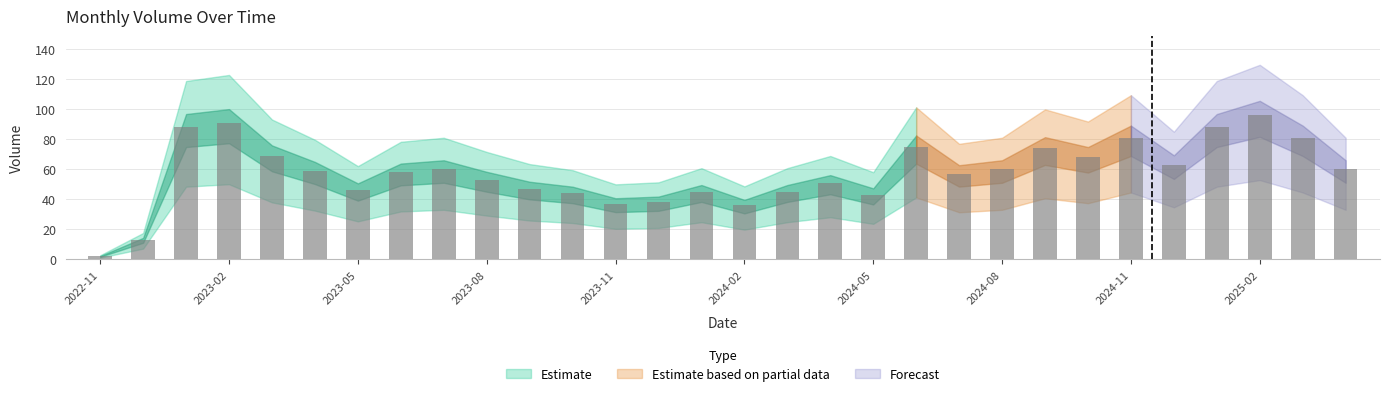

What is the value of the 11th bar from the left?

47